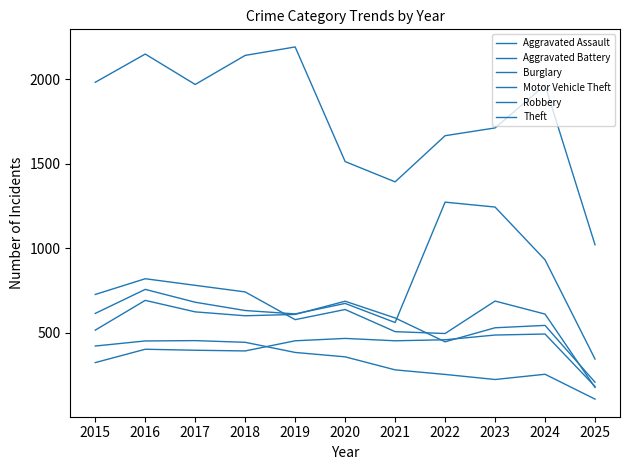

Which label corresponds to the smallest value in the chart?

2025